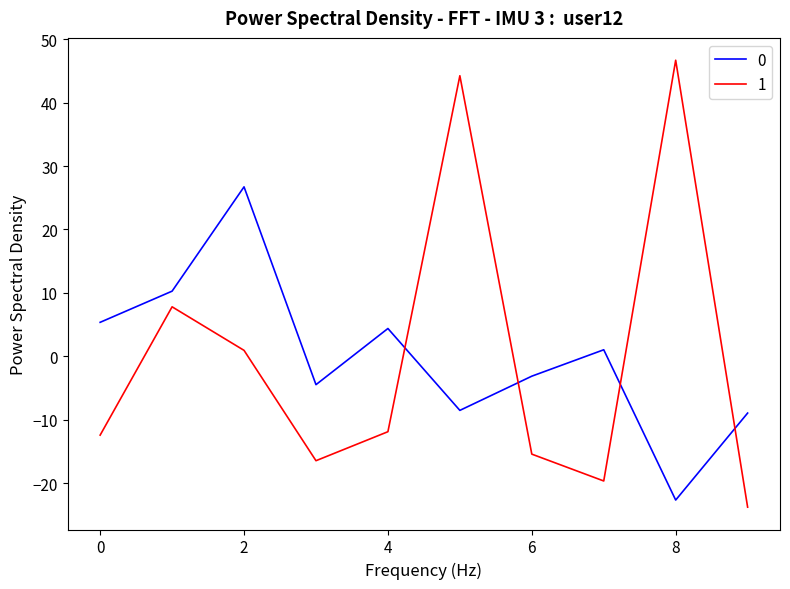

How many interior local peaks does the 1 series have?

3